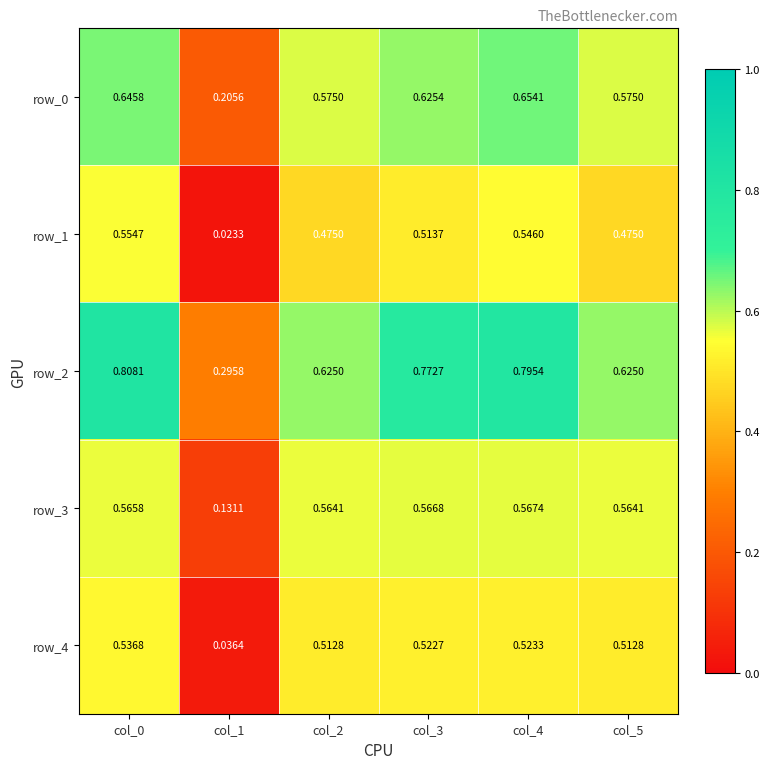

Is the value of row_1 at col_4 greater than the value of row_4 at col_5?

Yes